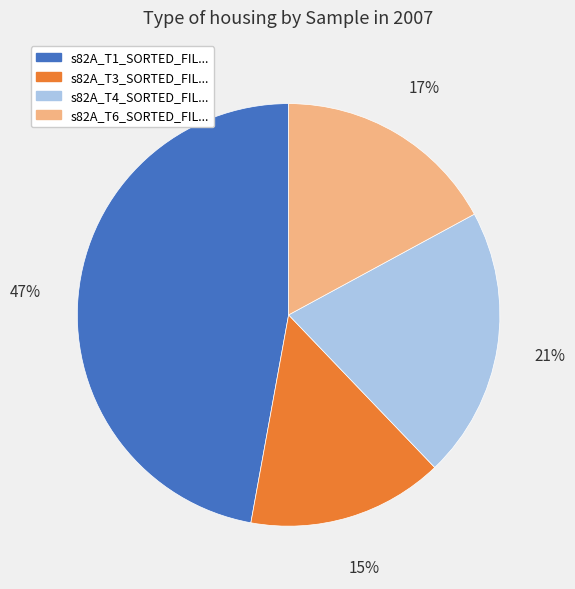

Is there any slice that represents more than half of the pie?

No